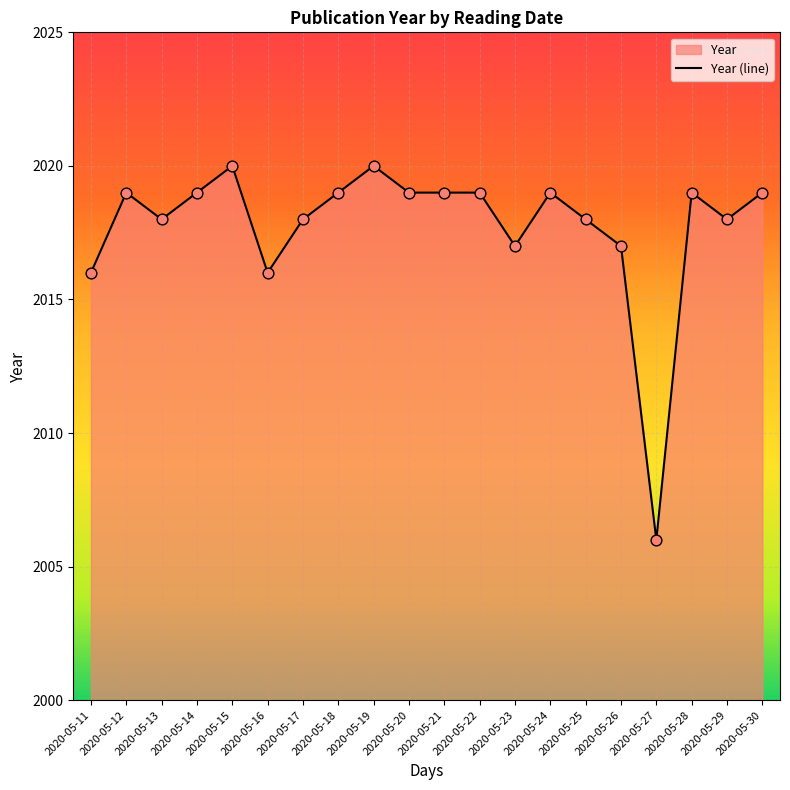

What is the change in value from 2020-05-25 to 2020-05-28?

+1